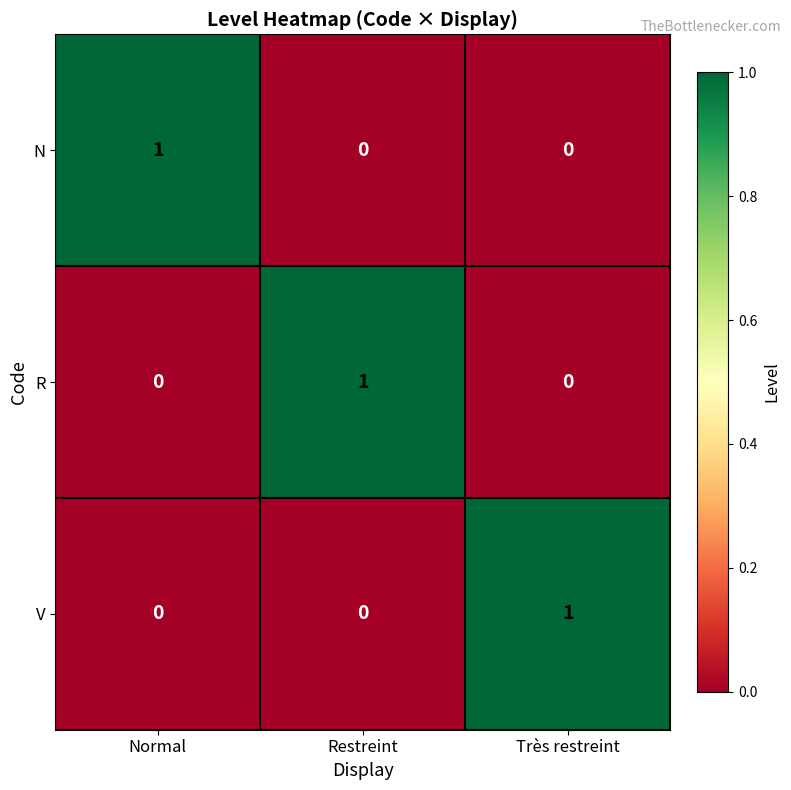

How many N values are between 0 and 1?

3